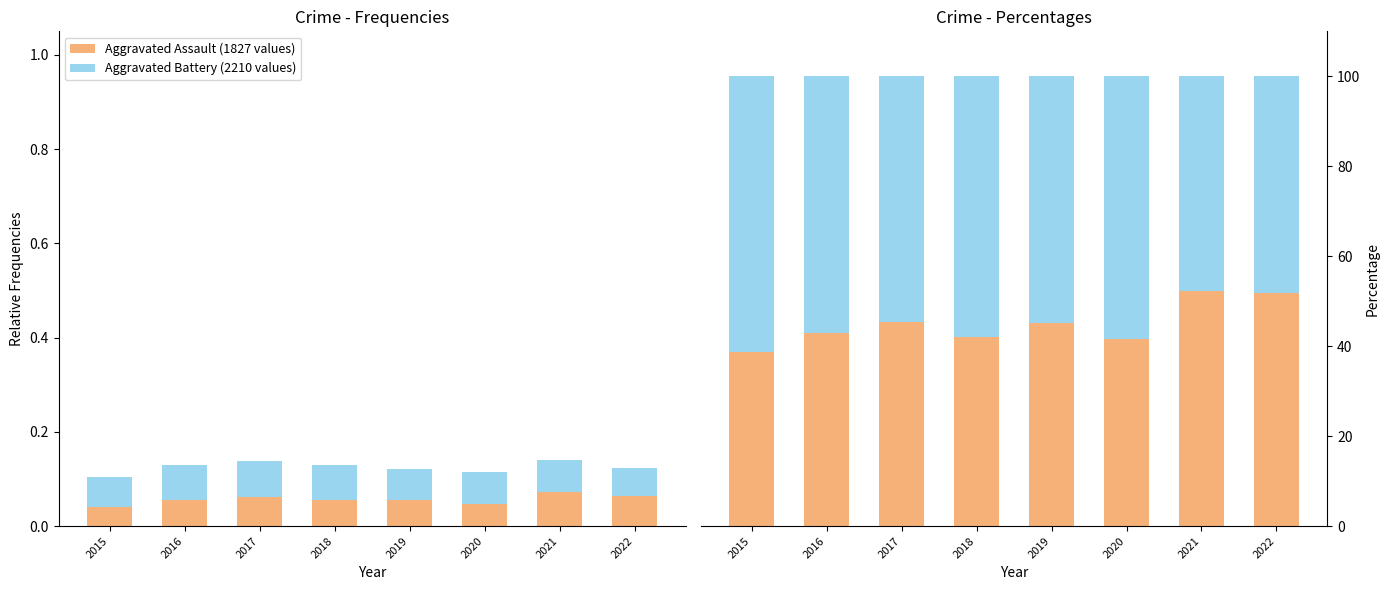

True or false: Aggravated Assault has a value of 25.1 at 2022.

False